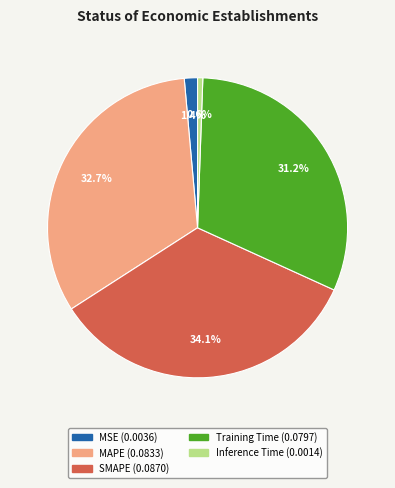

What percentage is the MAPE slice, to the nearest percent?

33%